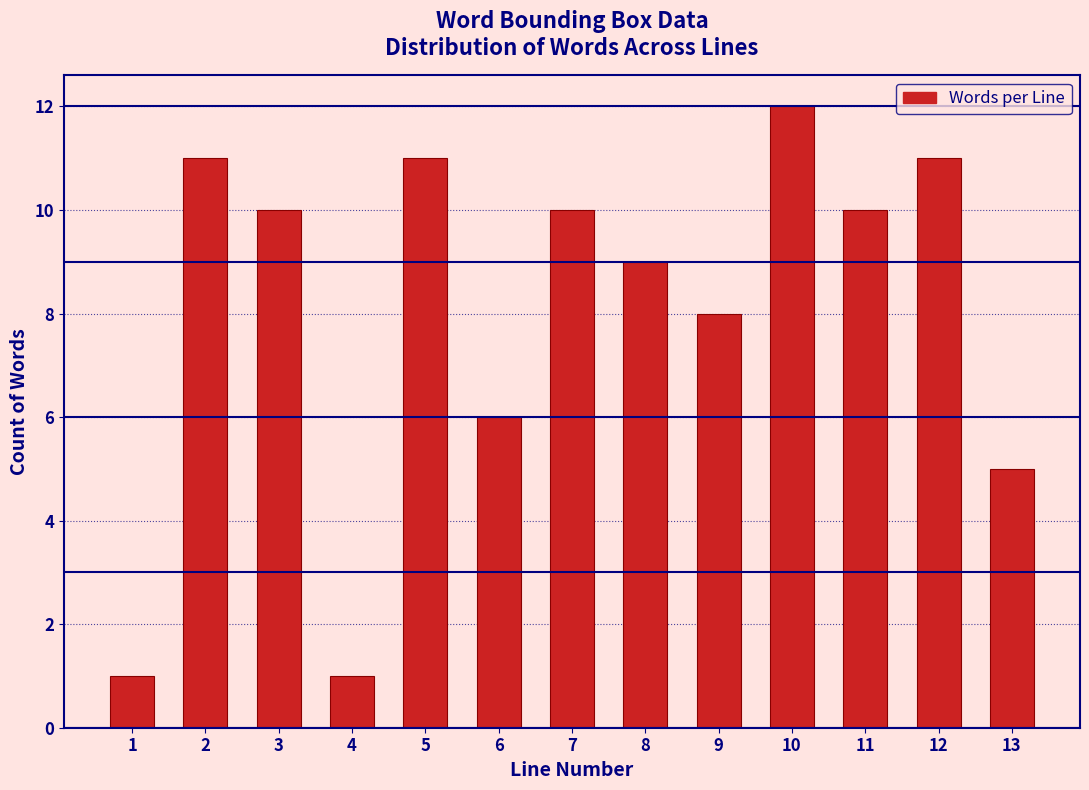

Reading left to right, what are all the values shown in this chart?

1=1	2=11	3=10	4=1	5=11	6=6	7=10	8=9	9=8	10=12	11=10	12=11	13=5